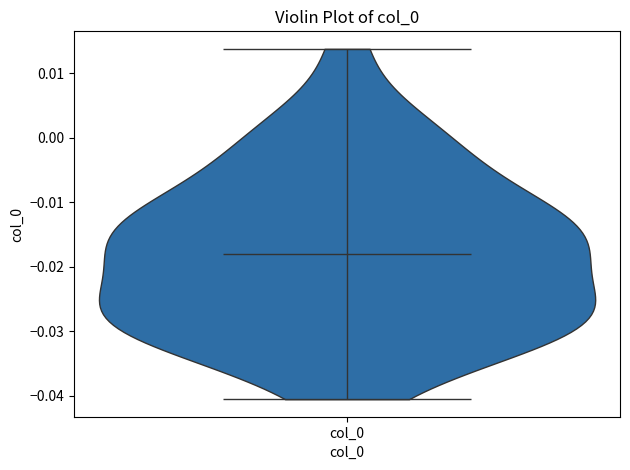

Read this violin plot against the y-axis: where its median line is, and the lowest and highest points the violin reaches. The values are not printed on the chart, so give them approximately, as read against the axis.

median line -0.018, lowest point -0.041, highest point 0.014